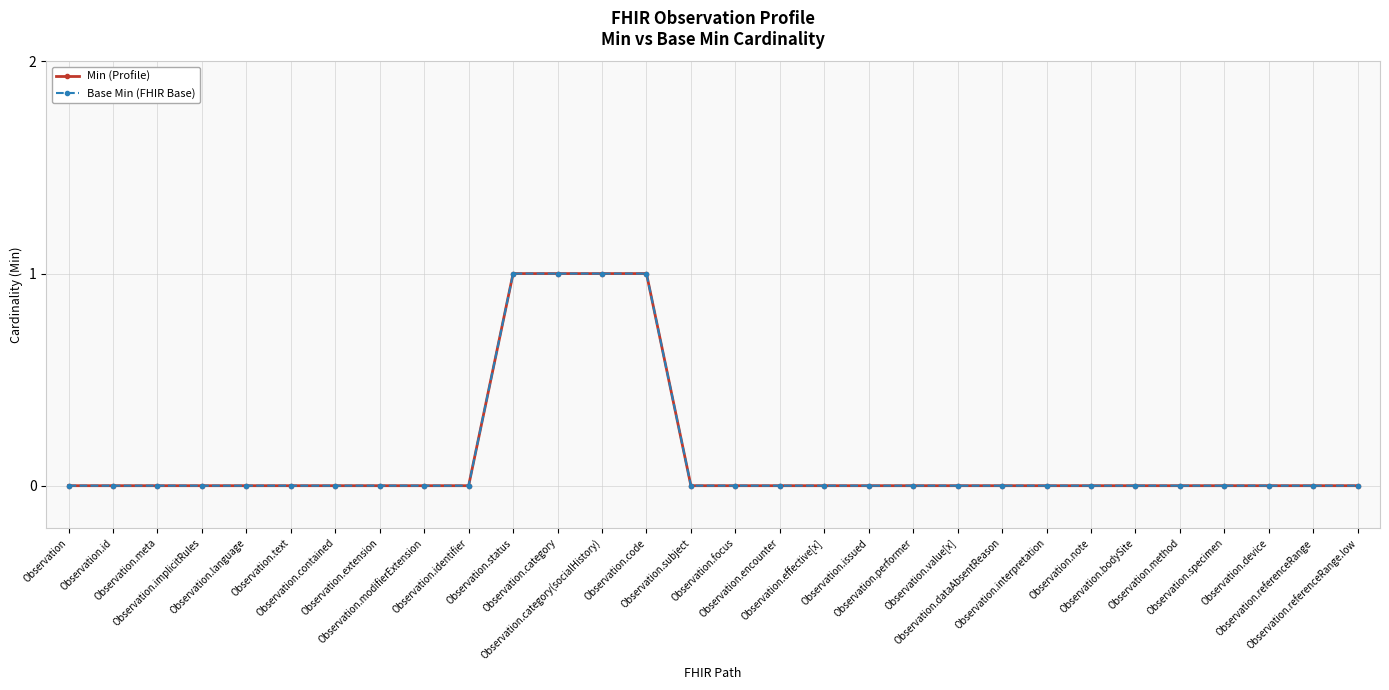

What is the difference between the maximum and second lowest values in the Min (Profile) series?

1